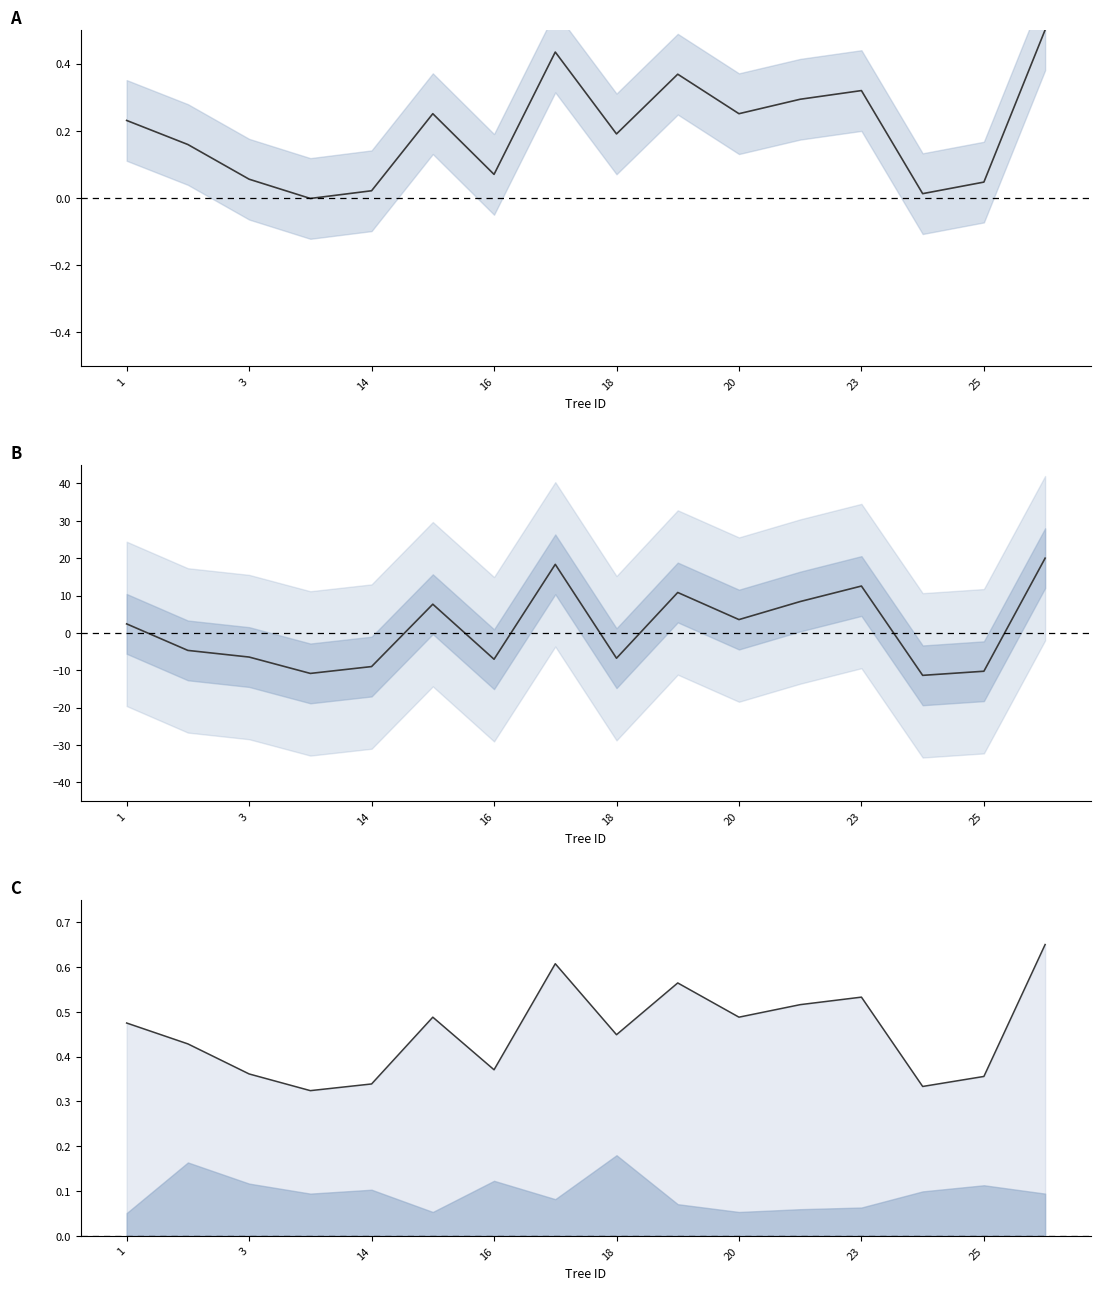

The dbh (normalized) series shows 0.3 at 20. True or false?

True